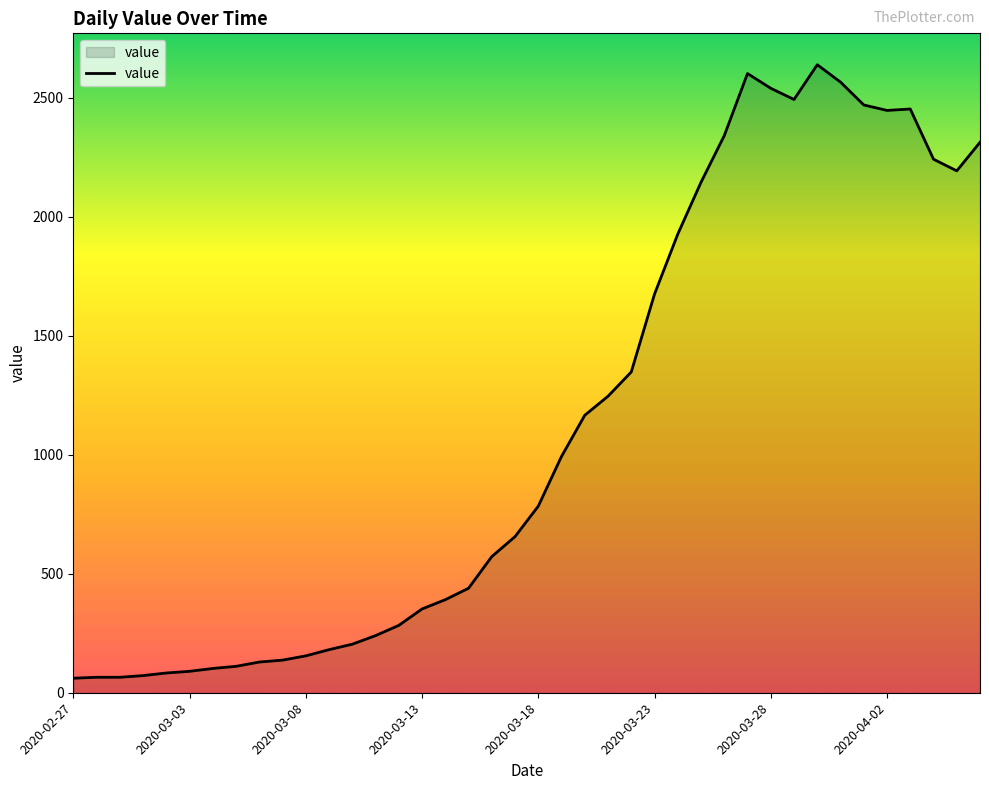

What is the difference between the maximum and minimum values?

2578